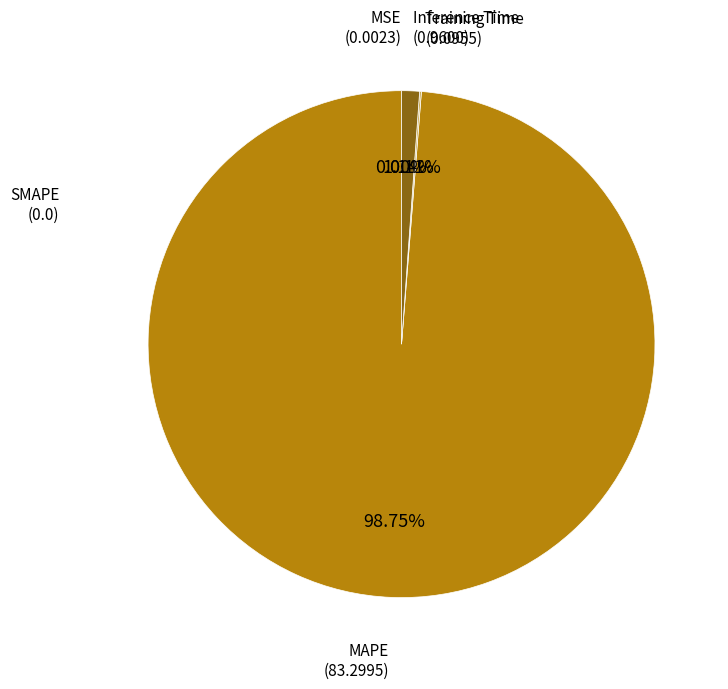

Is there any slice that represents more than half of the pie?

Yes